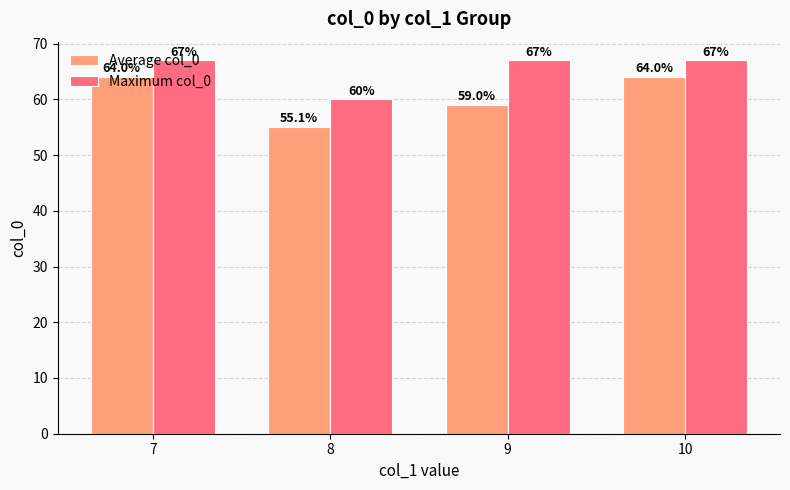

Rank the series by their average value, from highest to lowest.

Maximum col_0, Average col_0